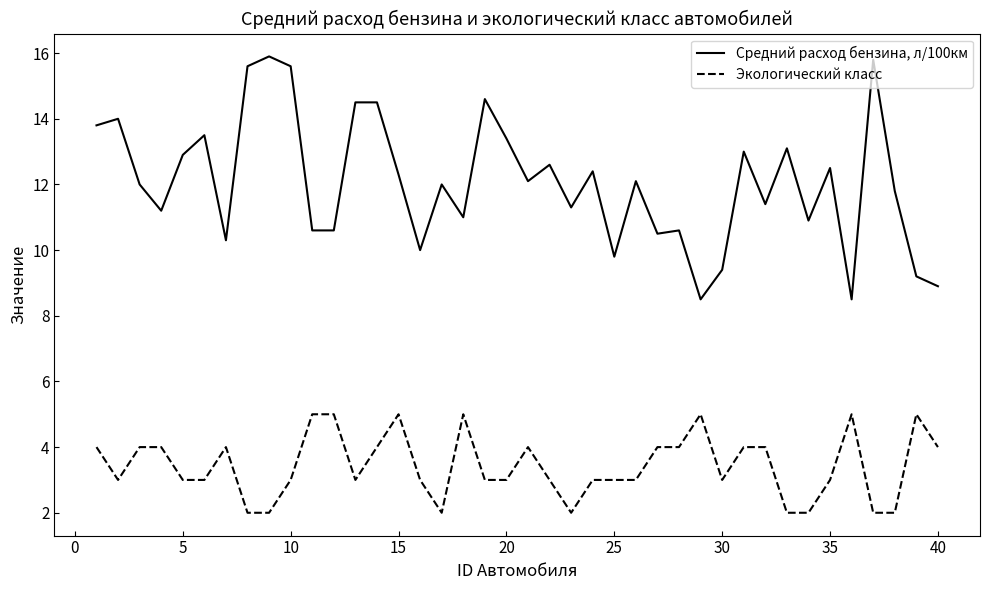

True or false: Средний расход бензина, л/100км and Экологический класс intersect in this chart.

False